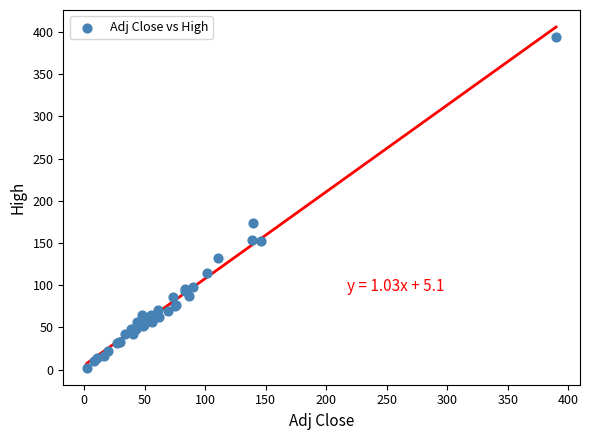

What Y value in the scatter plot is closest to 198?

173.6